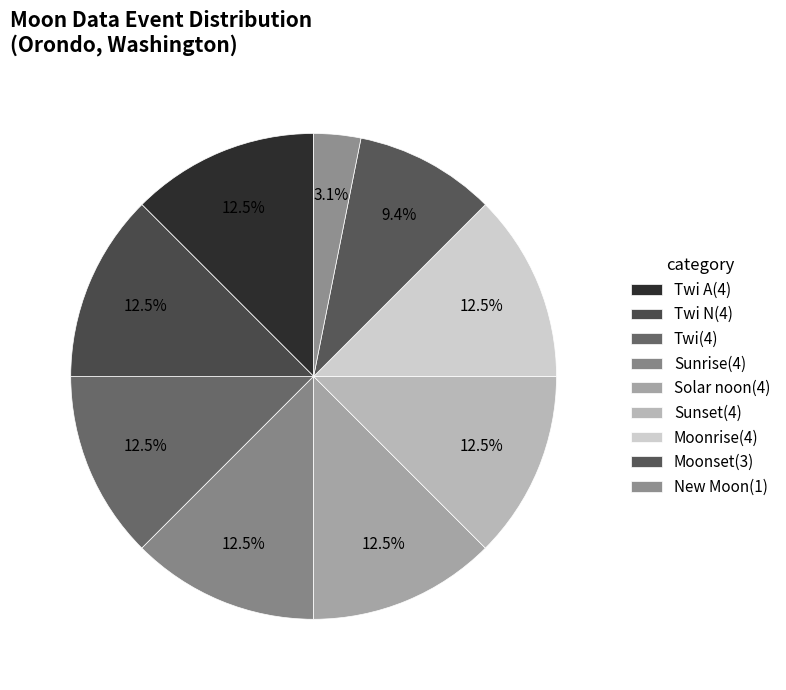

Count the number of slices in the pie.

9